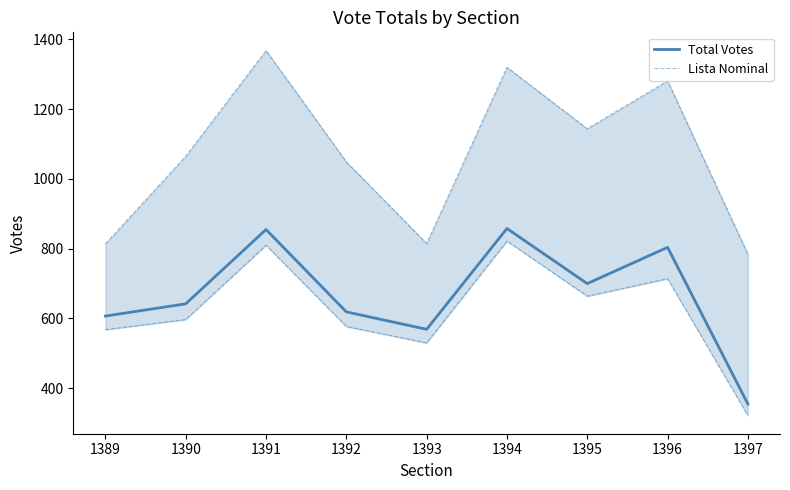

Is it true that Lista Nominal equals 1368 at 1391?

True